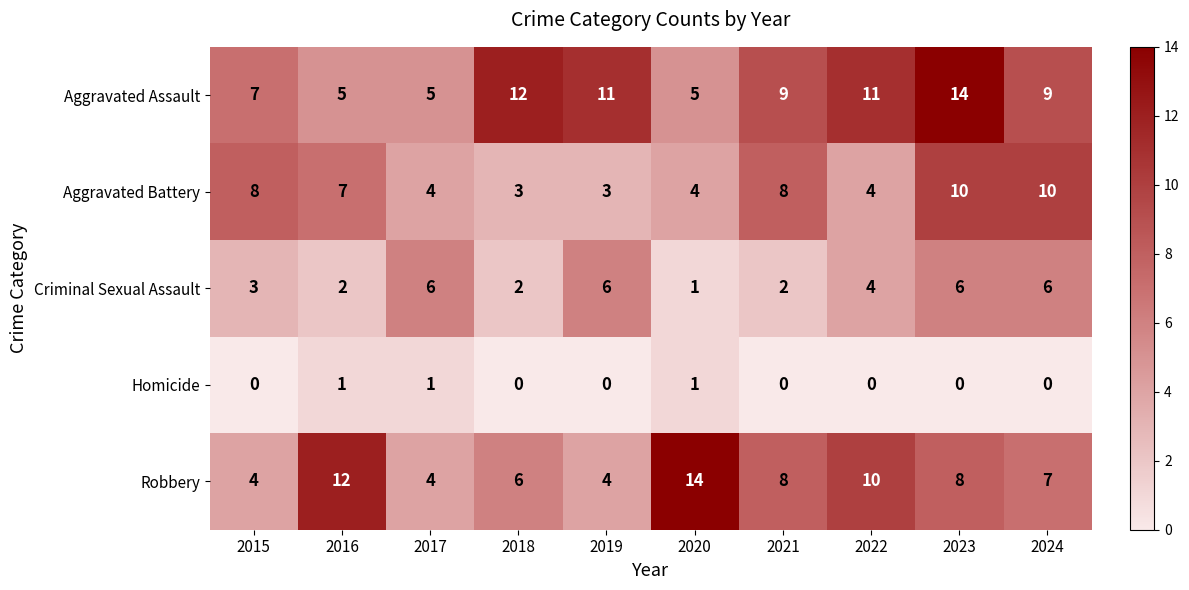

What is the approximate value of Aggravated Battery at 2024?

10